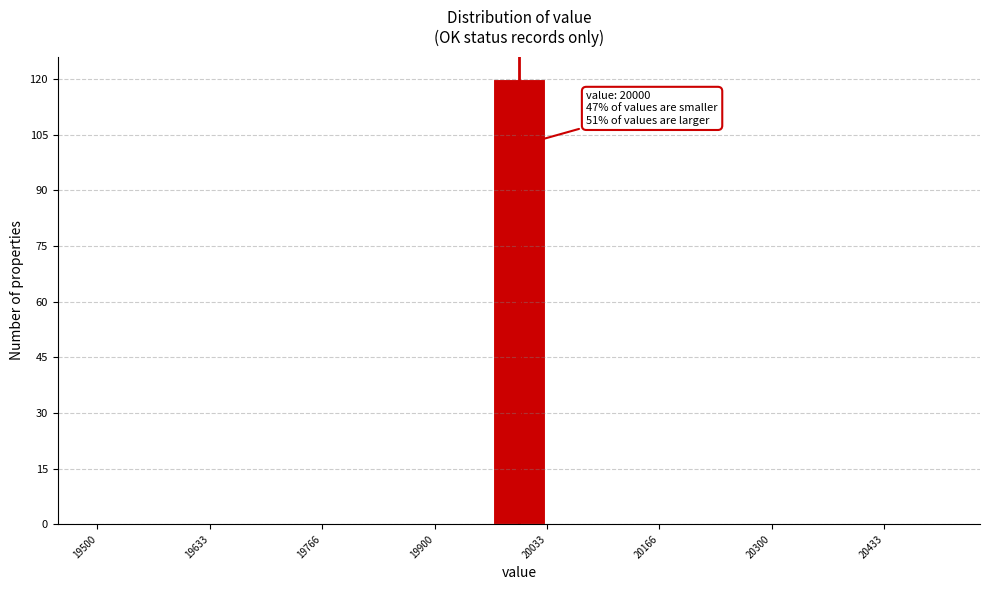

Read against the x-axis, roughly where is the centre of the tallest bar?

20000